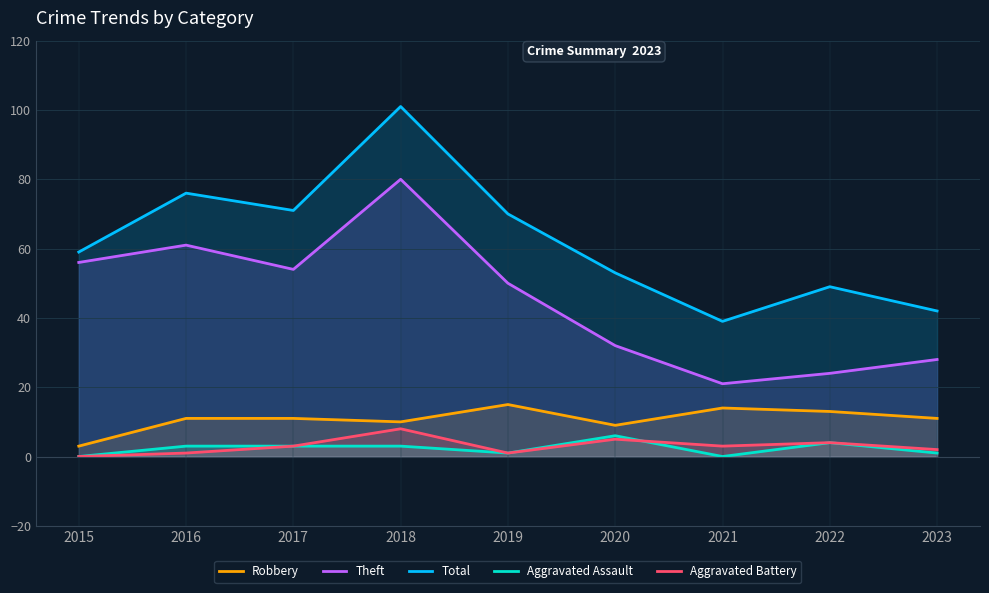

What is the sum of the Aggravated Battery values at 2023 and 2019?

3